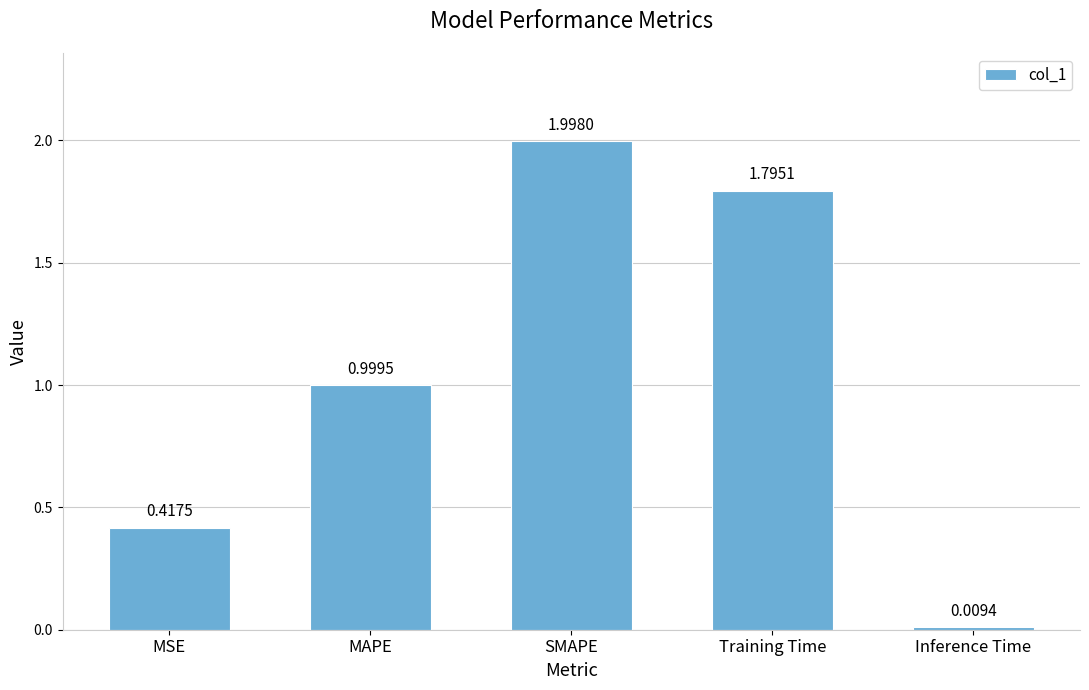

Which category has the highest value across all series?

SMAPE